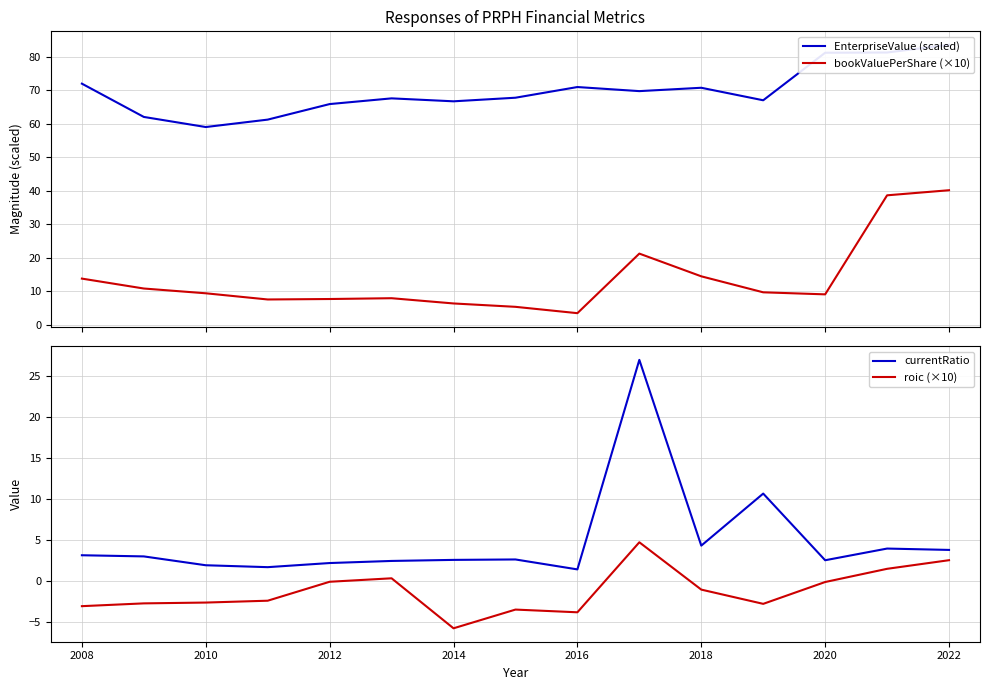

How many lines are shown in the chart?

4